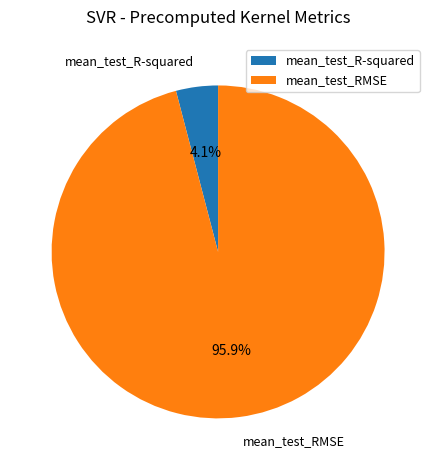

Is there any slice that represents more than half of the pie?

Yes